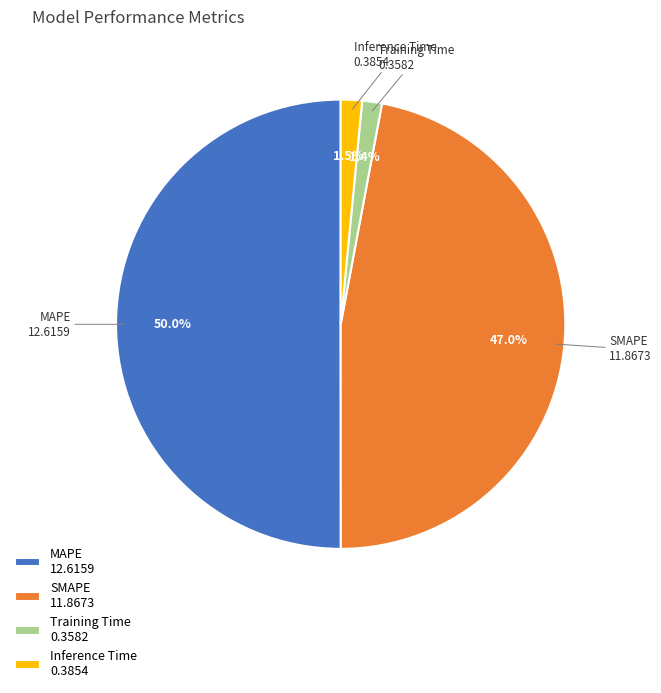

Approximately how many times larger is the value at SMAPE compared to MAPE?

0.9